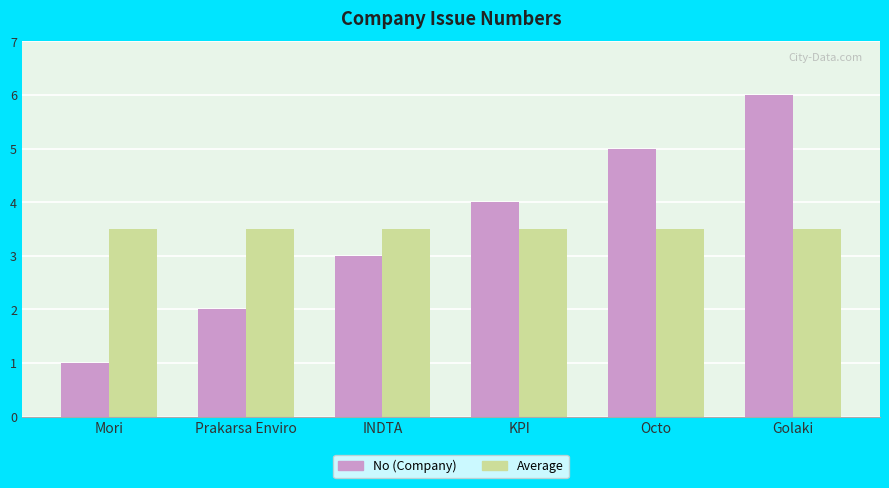

What is the label of the 2nd bar from the right?

Octo